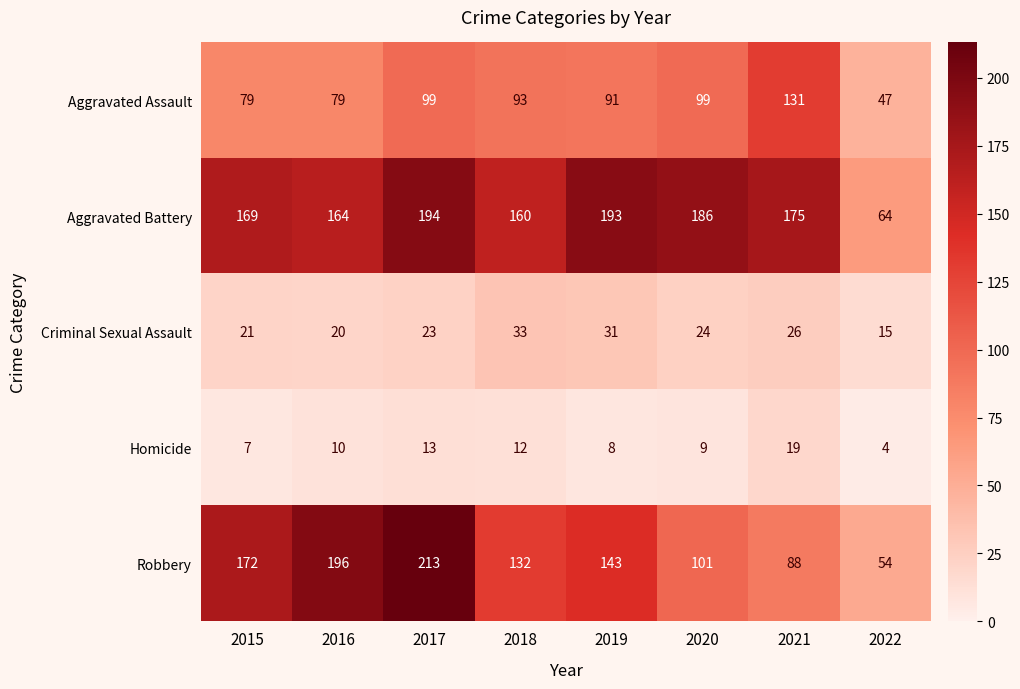

Which series has the largest total across all categories?

Aggravated Battery